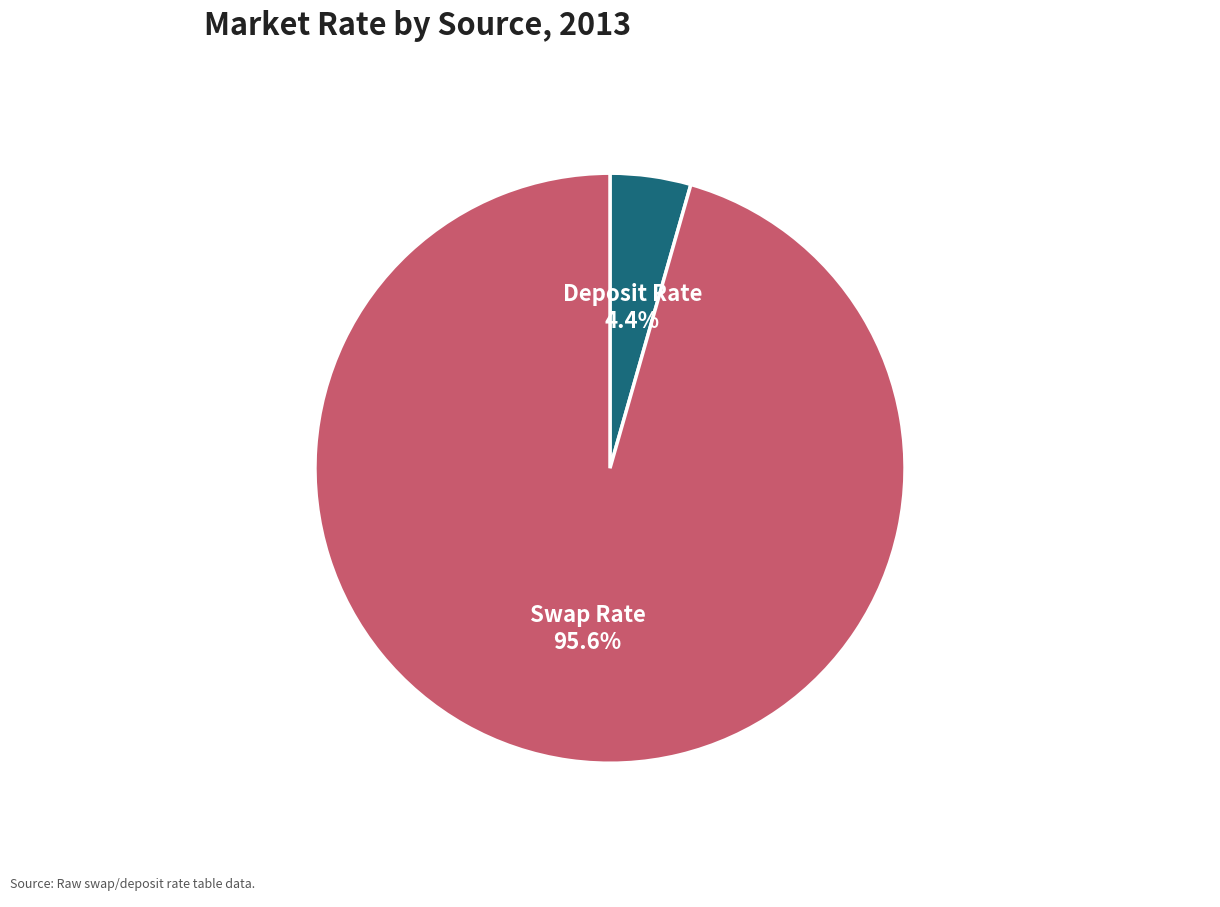

Does any single category account for the majority?

Yes